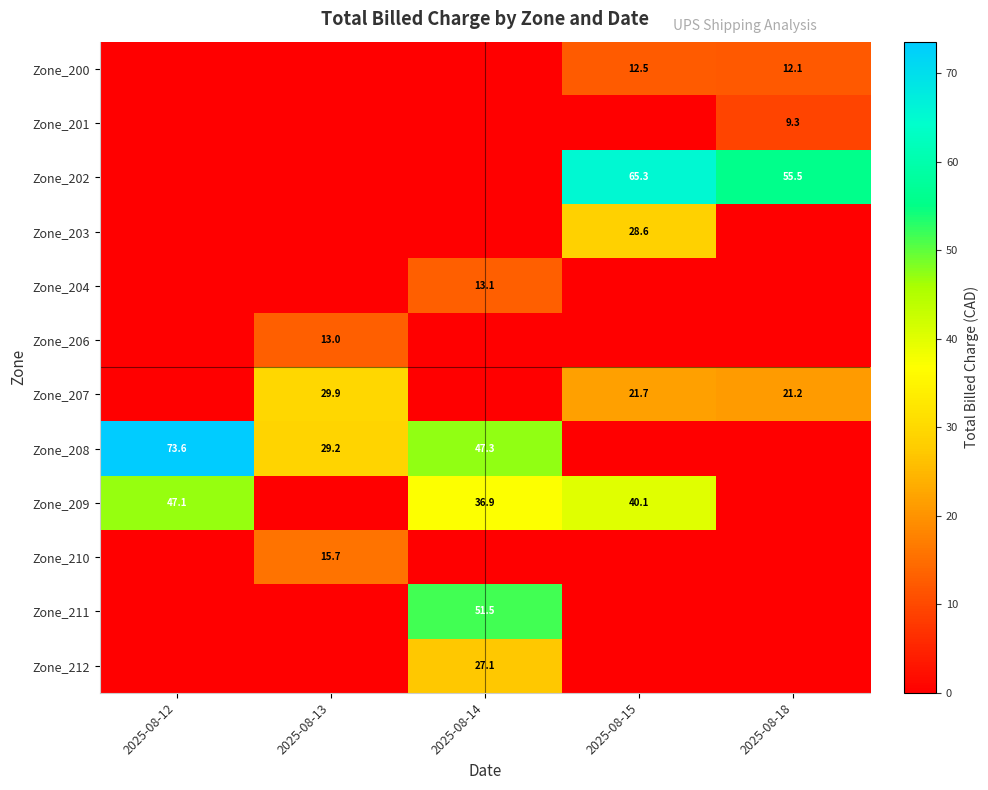

Which label corresponds to the largest value in the chart?

2025-08-12